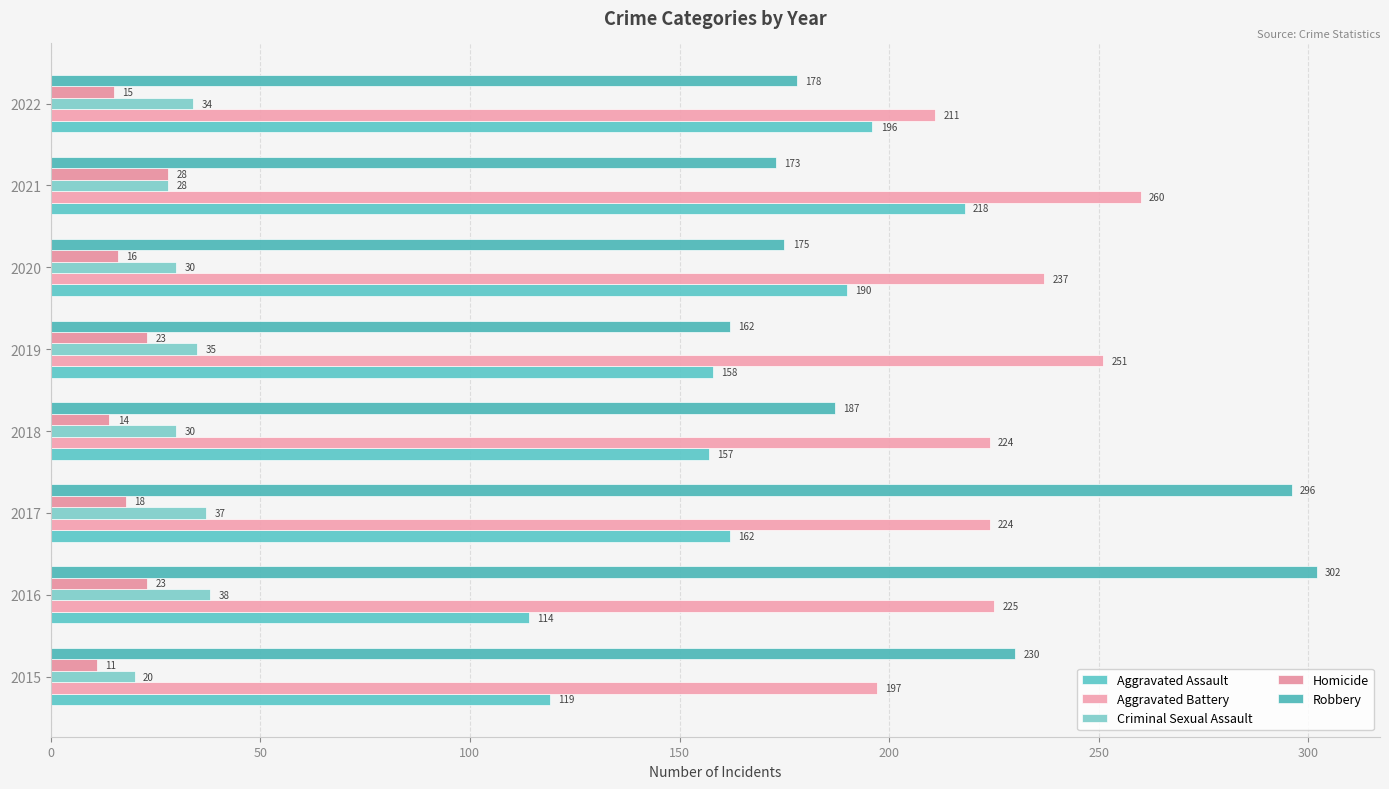

How many data points does each series have?

8